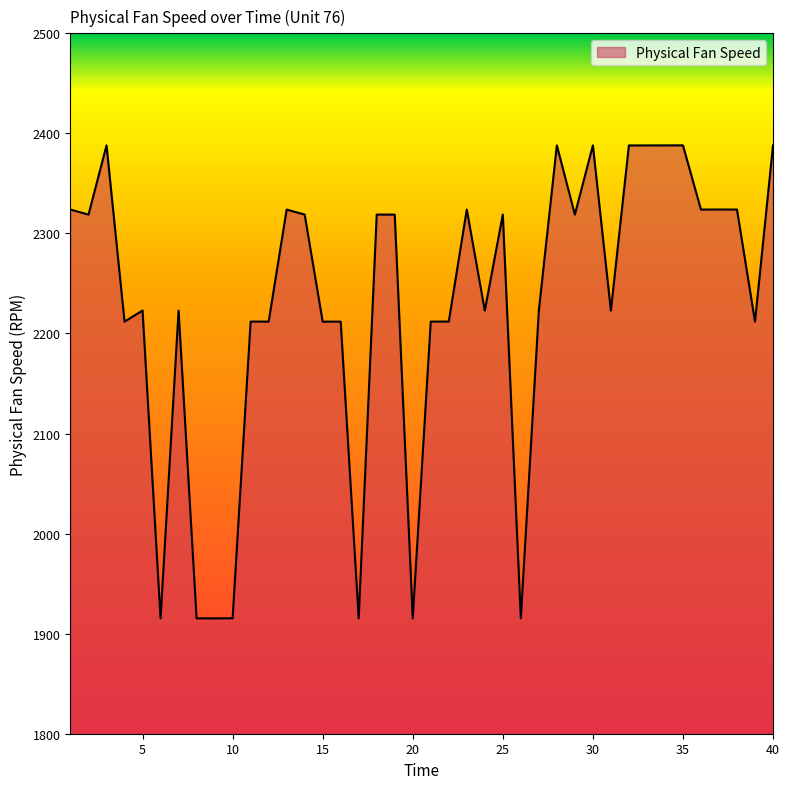

What is the greatest value displayed?

2388.0